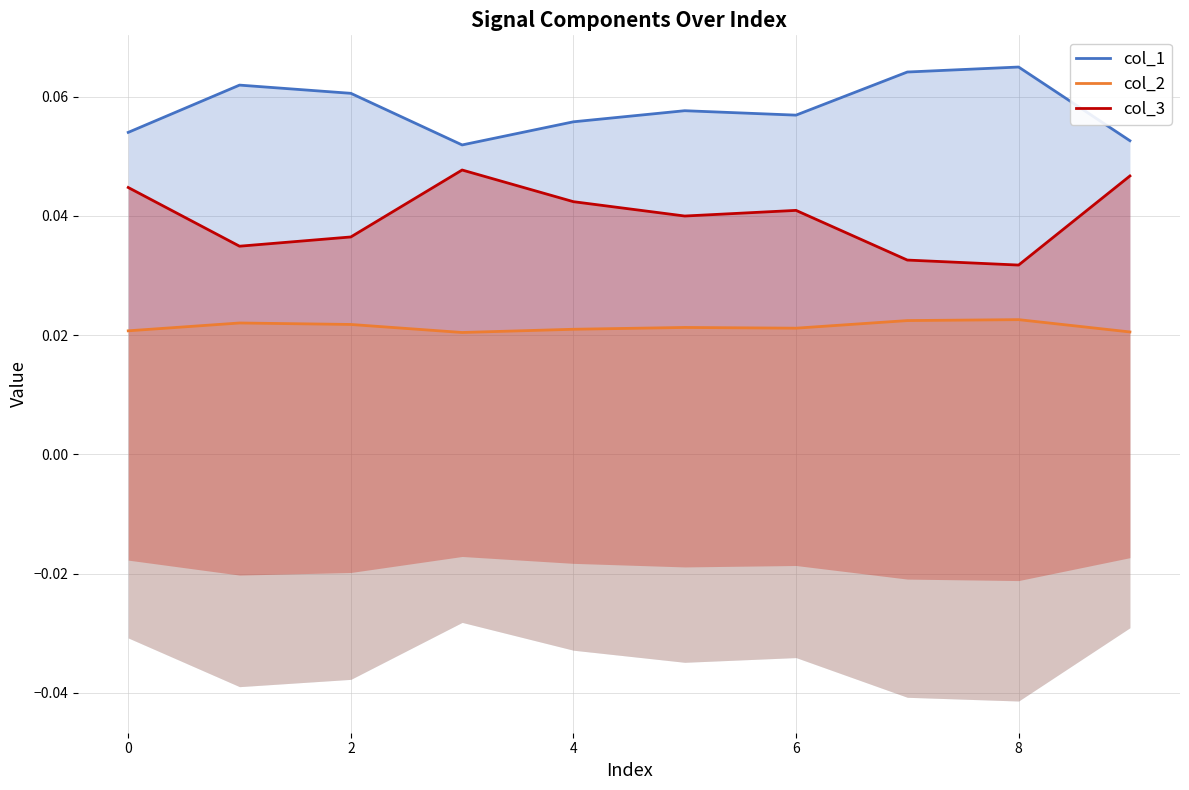

Reading left to right, extract all data points from this chart.

col_1: 0.1	0.1	0.1	0.1	0.1	0.1	0.1	0.1	0.1	0.1
col_2: 0.0	0.0	0.0	0.0	0.0	0.0	0.0	0.0	0.0	0.0
col_3: 0.0	0.0	0.0	0.0	0.0	0.0	0.0	0.0	0.0	0.0